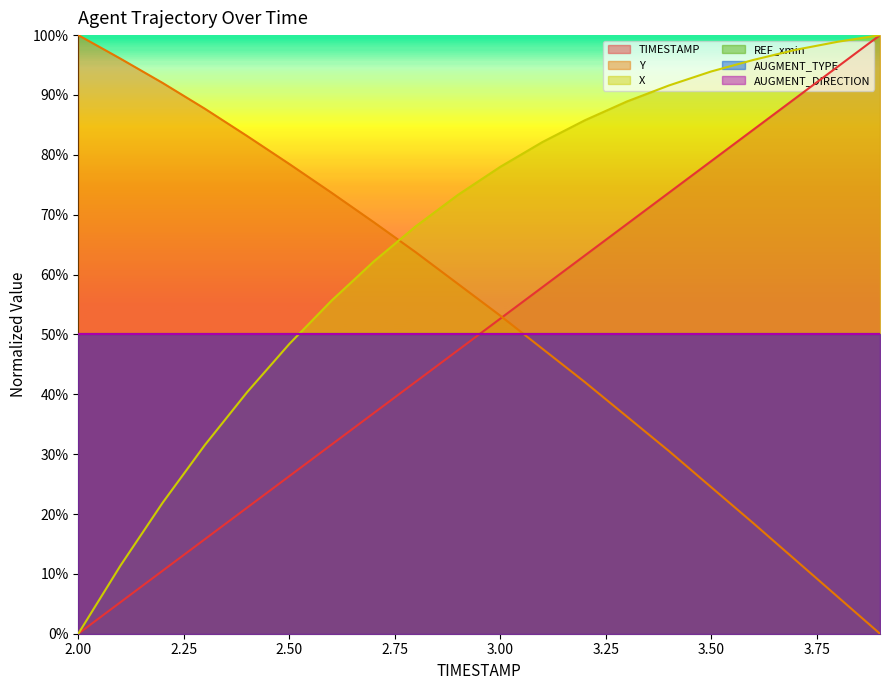

The X series shows 1.2 at 3.3. True or false?

False